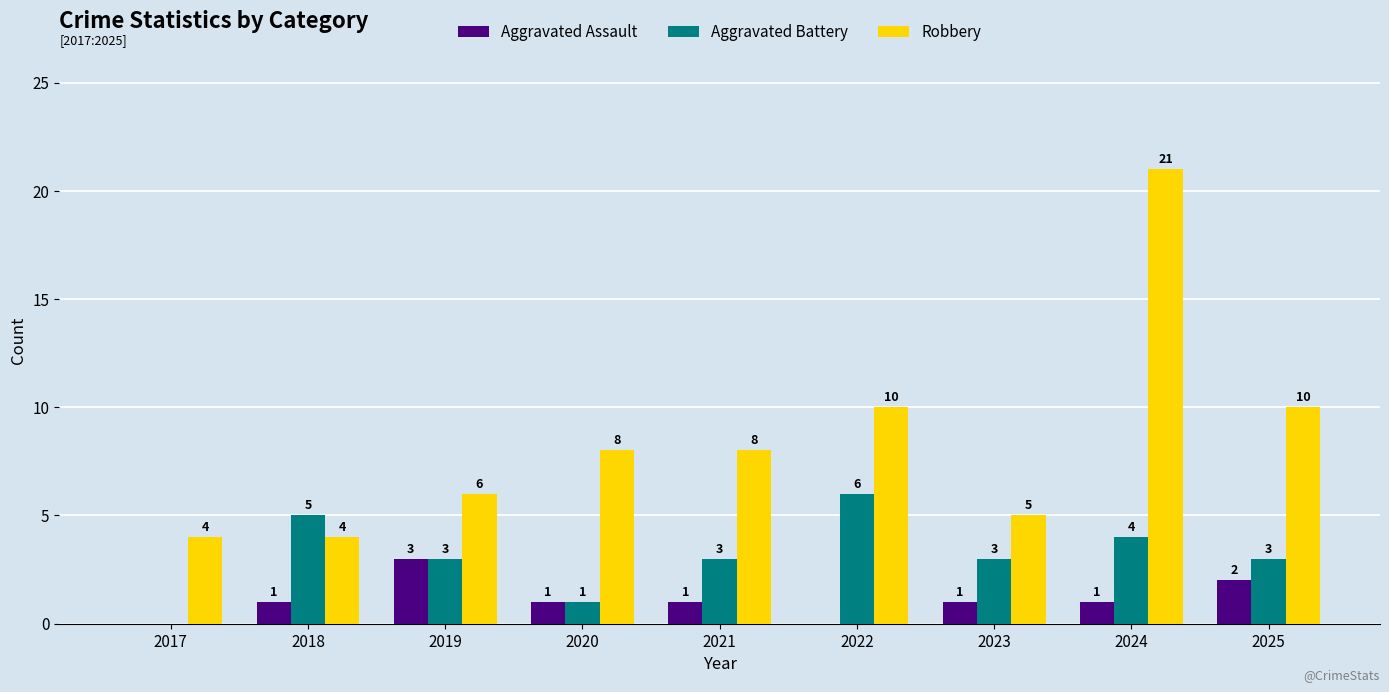

Which series changed the most between 2020 and 2022?

Aggravated Battery